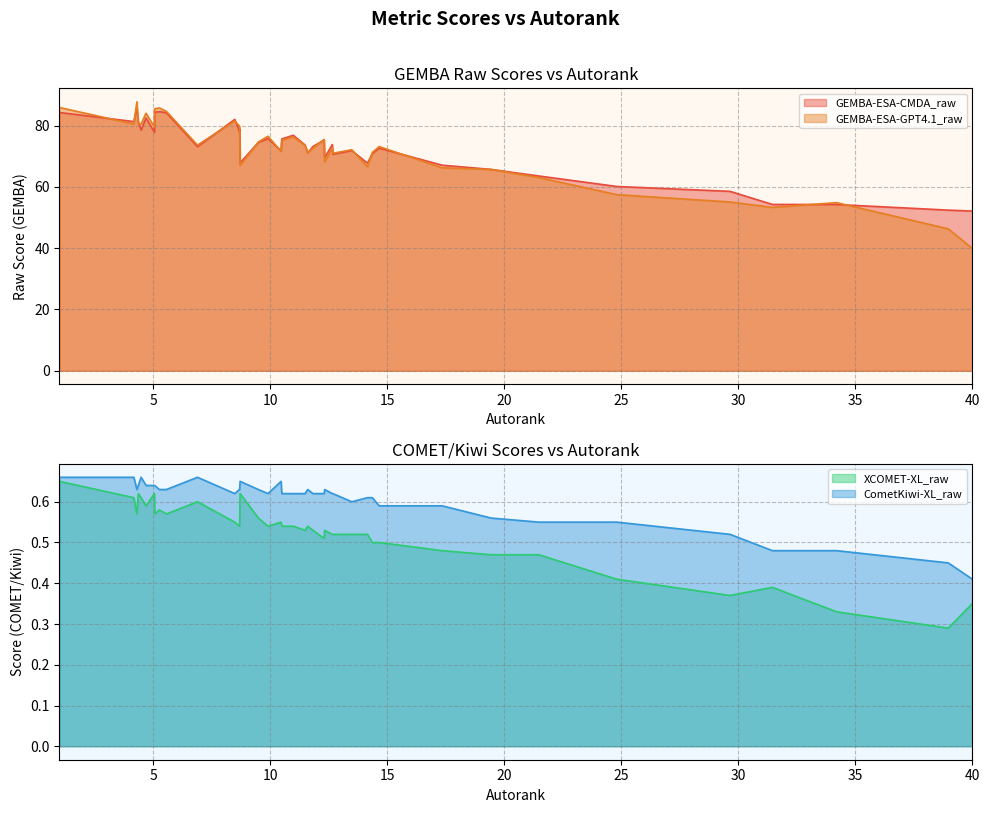

At which label is GEMBA-ESA-CMDA_raw closest to 69?

12.33